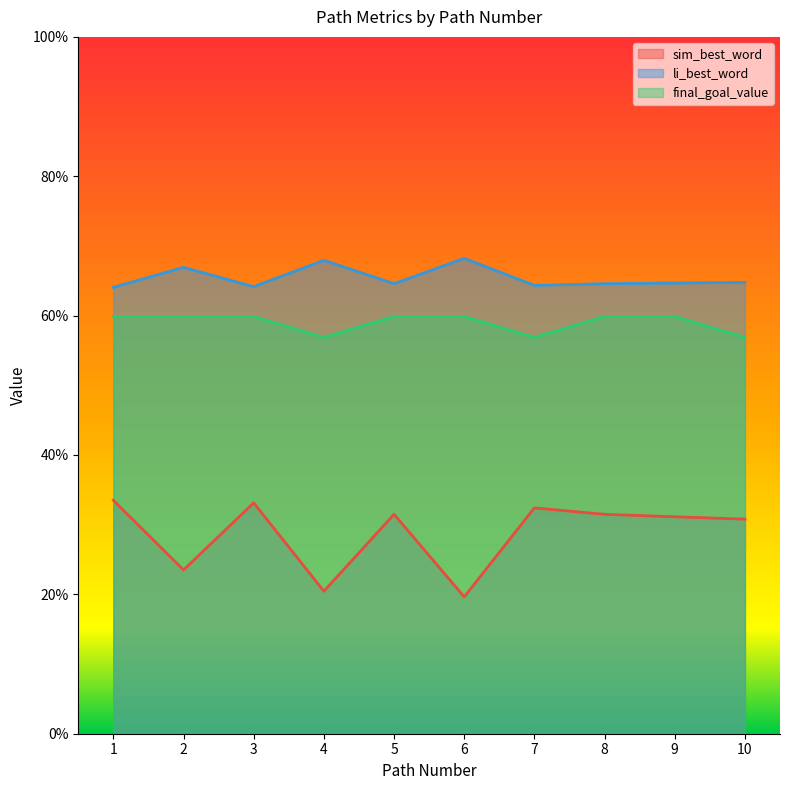

The final_goal_value series shows 0.6 at 10. True or false?

True